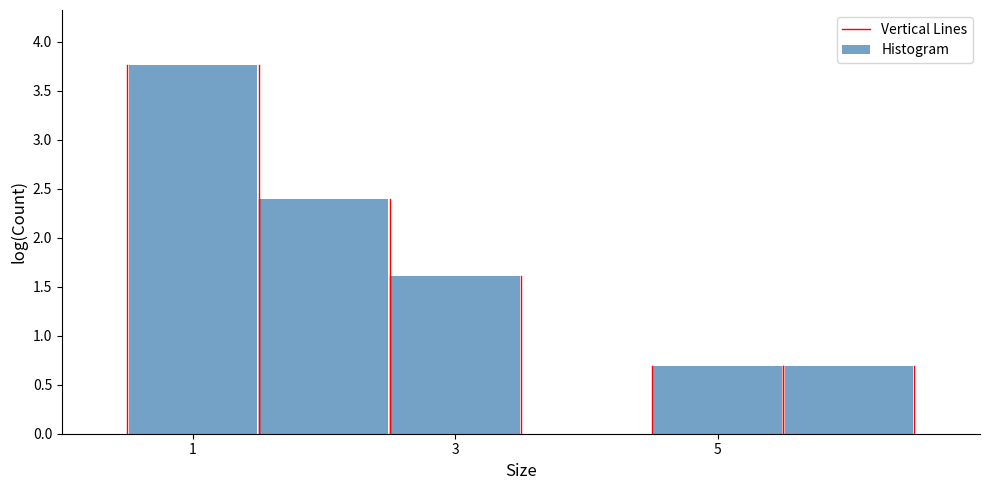

Reading left to right, transcribe this chart: for each bar, give the range it covers on the x-axis and its height. Neither the bar edges nor the heights are printed on the chart, so give them approximately, as read against the axes.

0.5 to 1.5: 3.75
1.5 to 2.5: 2.40
2.5 to 3.5: 1.60
3.5 to 4.5: 0
4.5 to 5.5: 0.70
5.5 to 6.5: 0.70